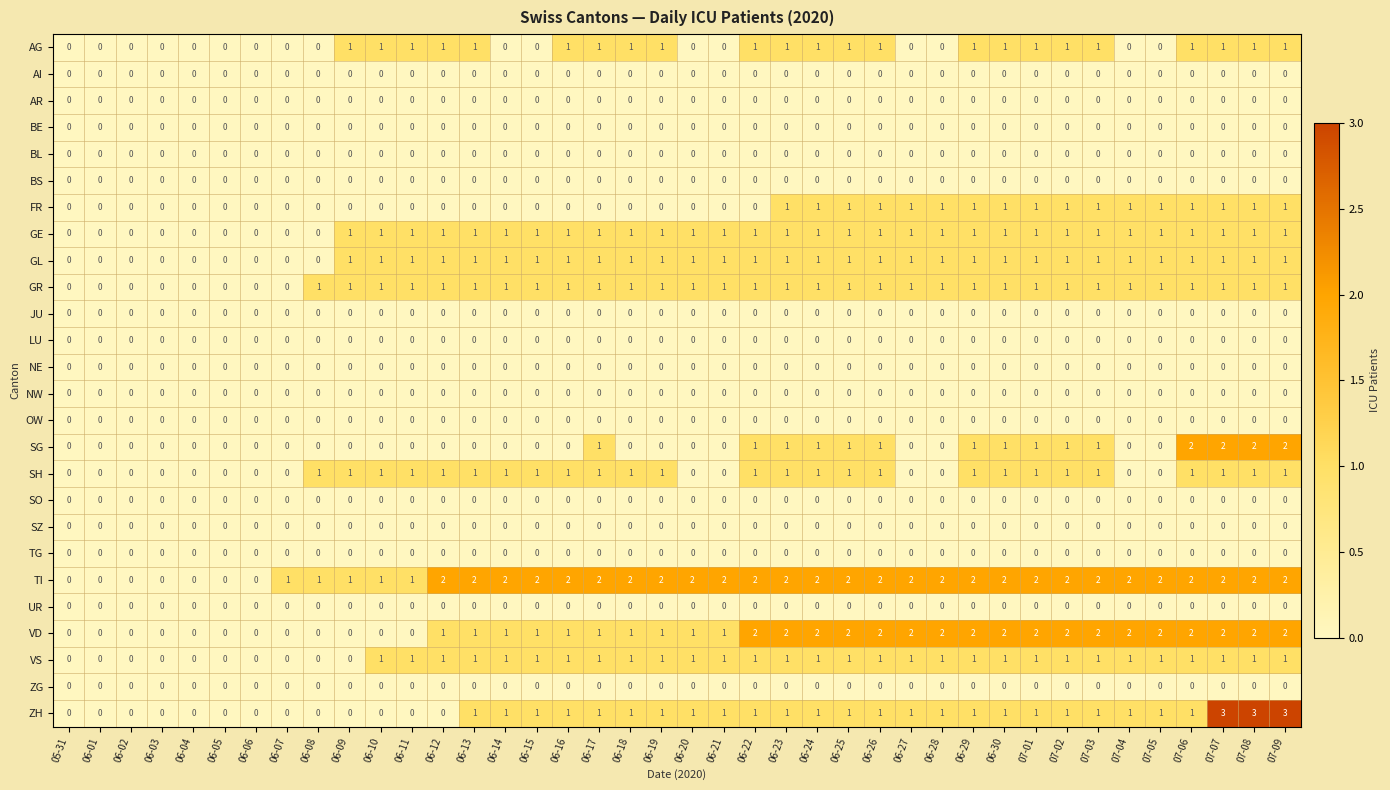

Which series has the widest spread of values?

ZH